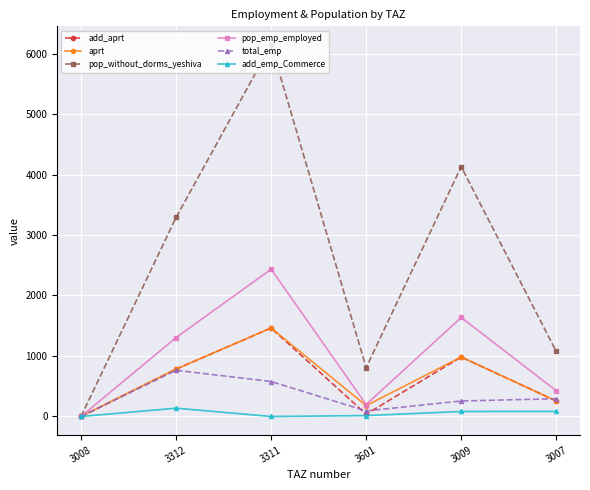

What is the spread (max minus min) of values at 3311?

6142.5